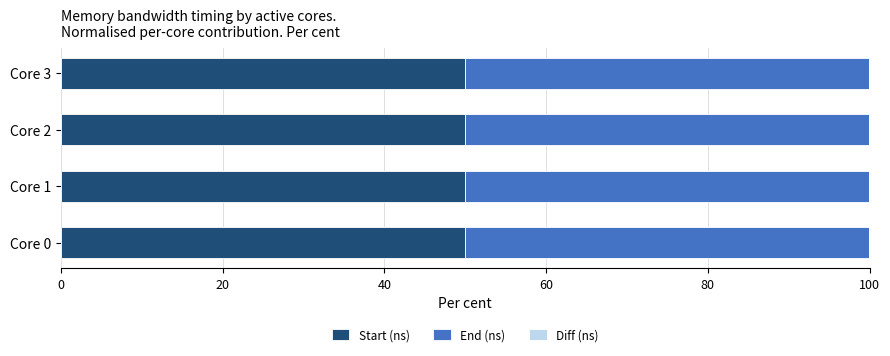

The Start (ns) series shows 50.0 at Core 2. True or false?

True